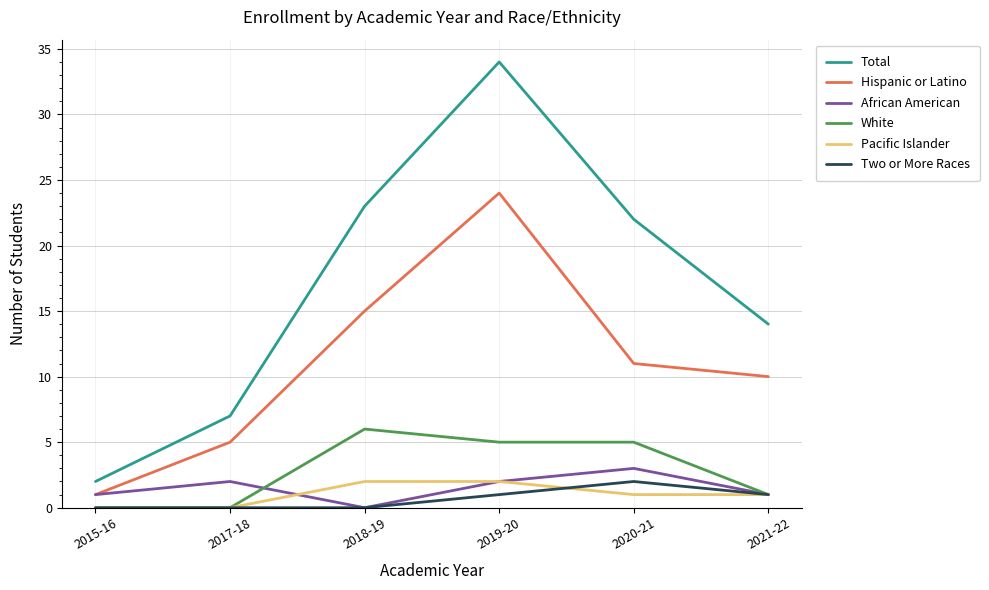

What position from the left is 2021-22?

6